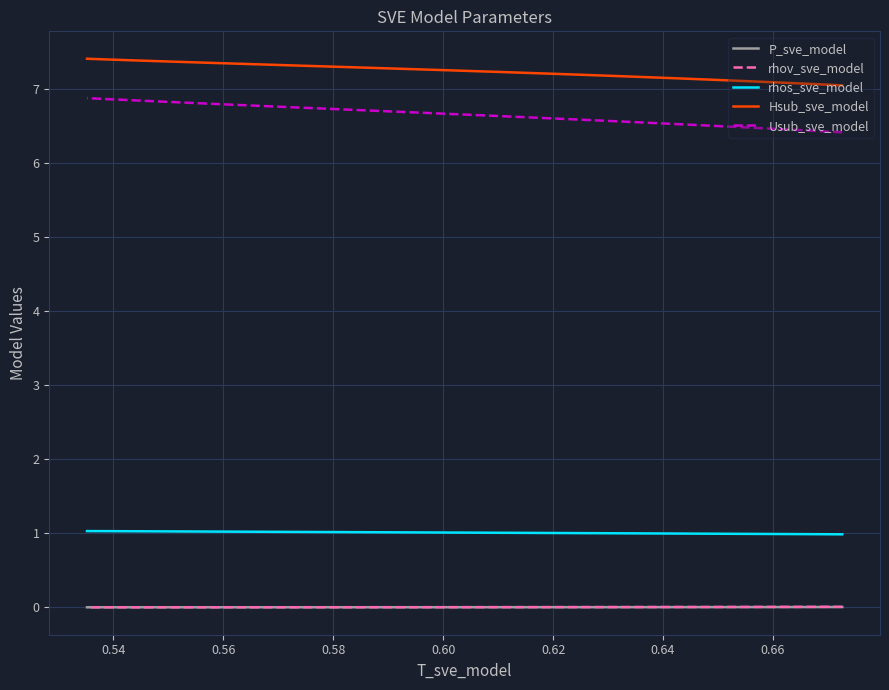

Which series has the largest range (max minus min)?

Usub_sve_model